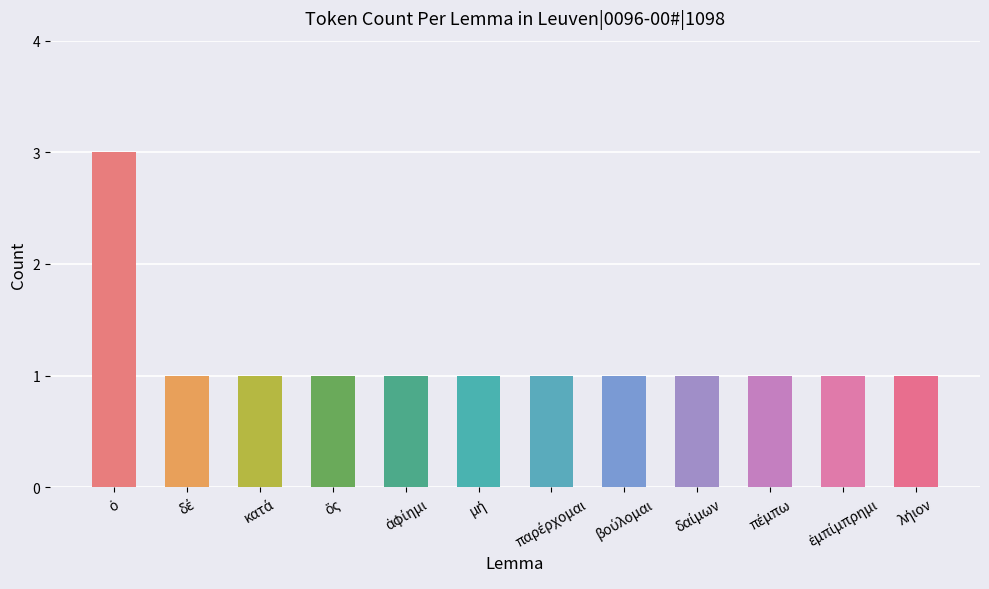

How many data points does each series have?

12